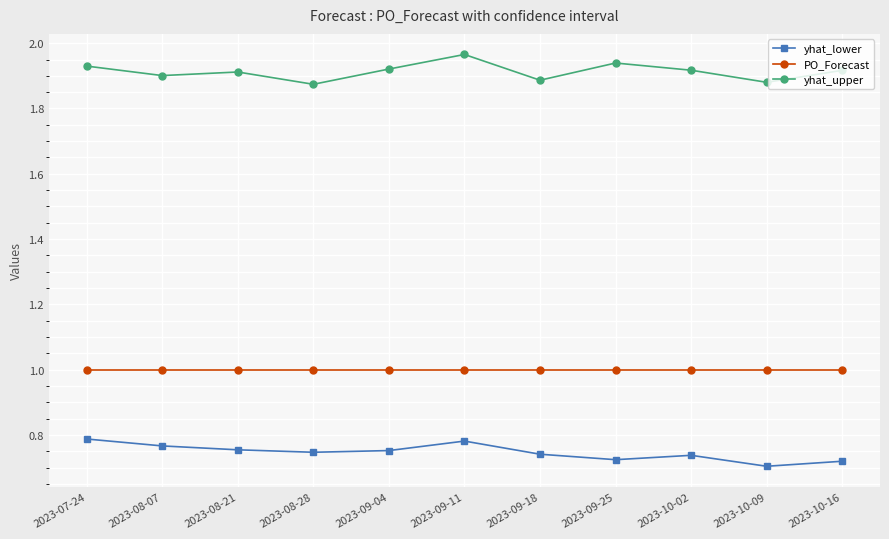

True or false: yhat_lower has a value of 0.7 at 2023-10-09.

True